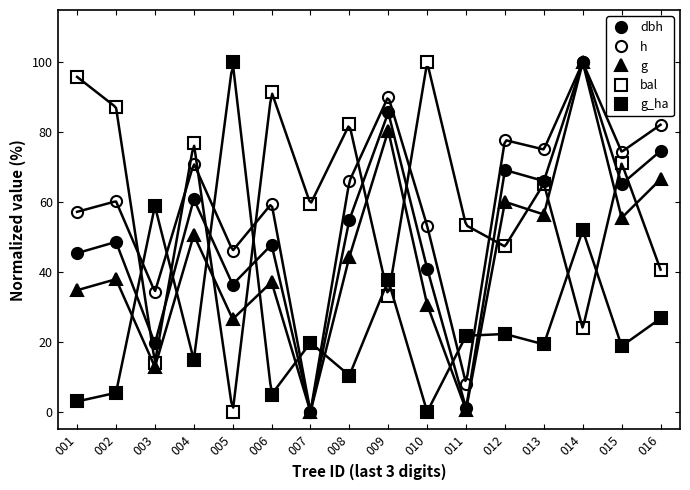

What is the sum of the dbh values at 004 and 013?

126.9